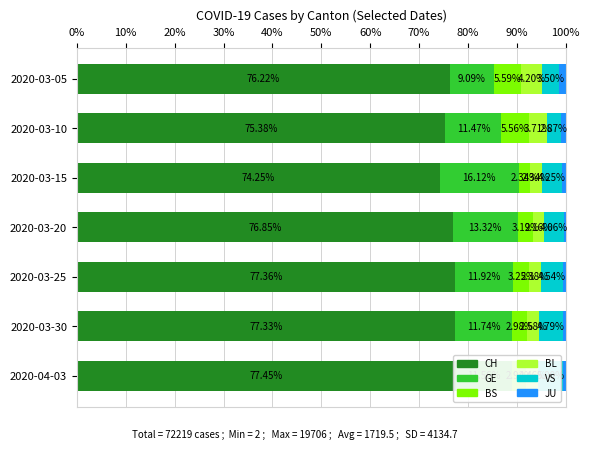

How many bars are there in total?

42